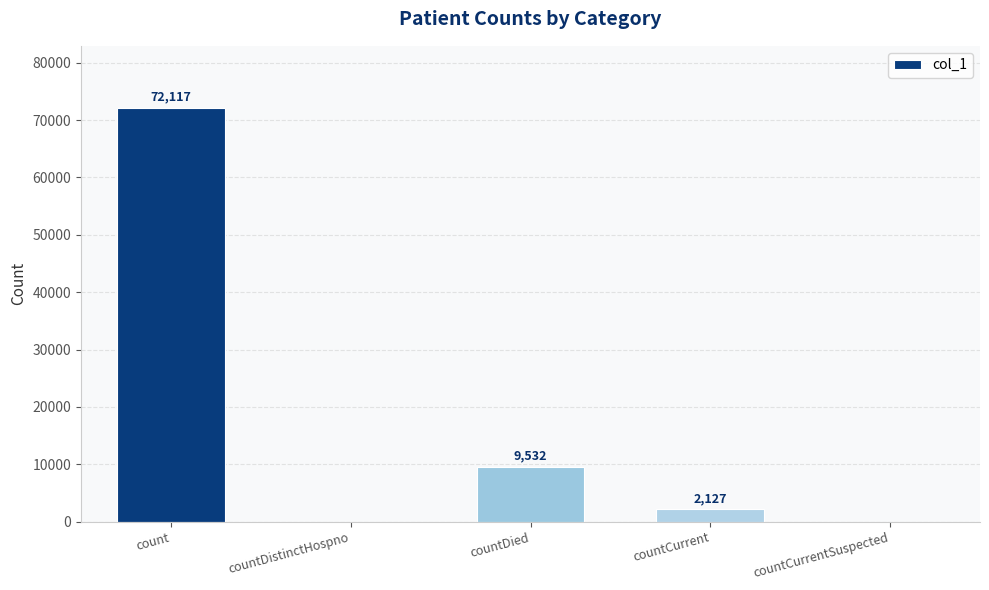

What is the sum of the values at count and countCurrentSuspected?

72117